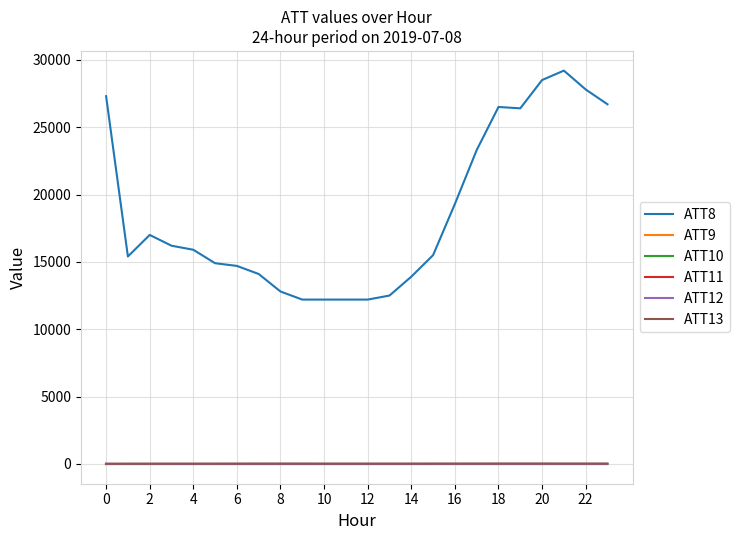

Is this an area chart (filled region under the line)?

No